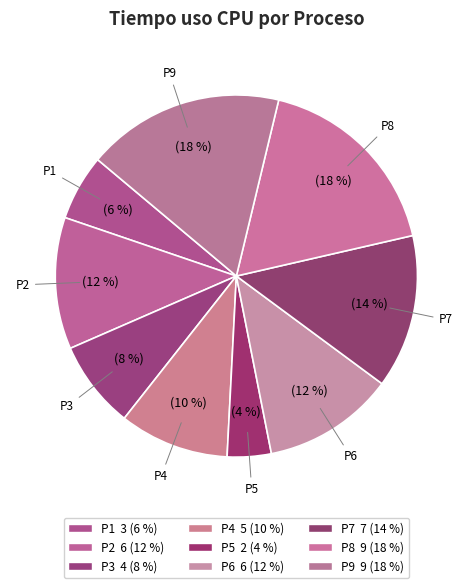

Between P2 and P3, which is larger?

P2